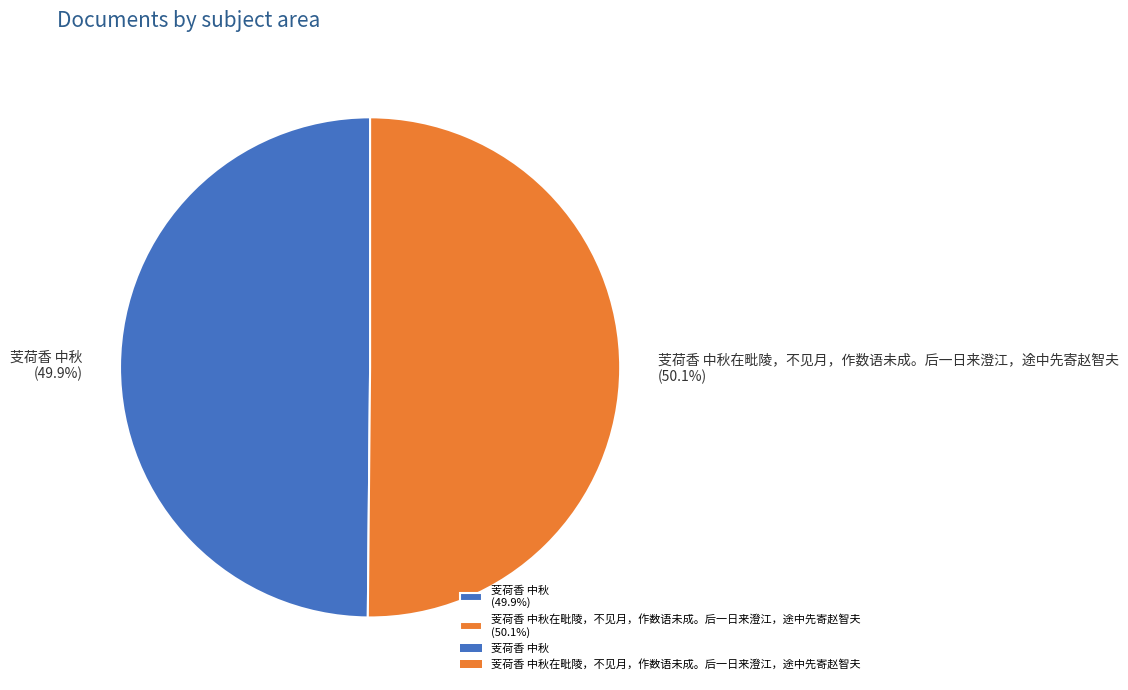

Is the sum of 芰荷香 中秋在毗陵，不见月，作数语未成。后一日来澄江，途中先寄赵智夫 (50.1%) and 芰荷香 中秋 (49.9%) greater than half?

Yes